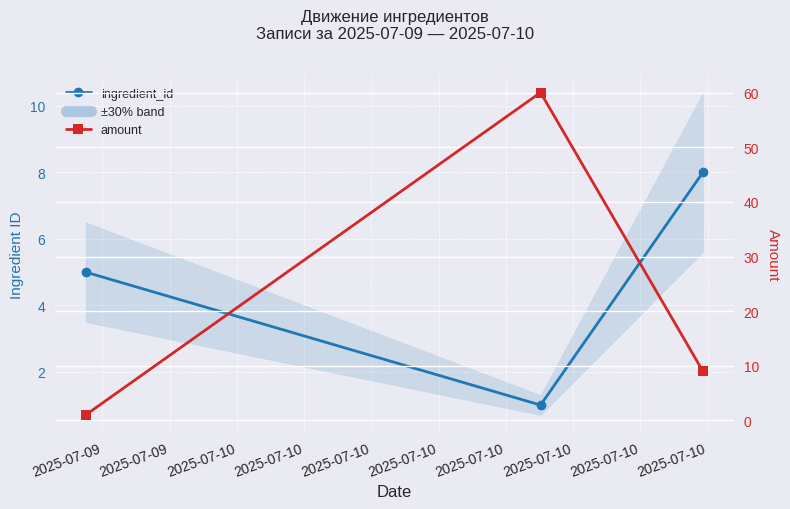

Does the chart display data point markers on the line(s)?

Yes